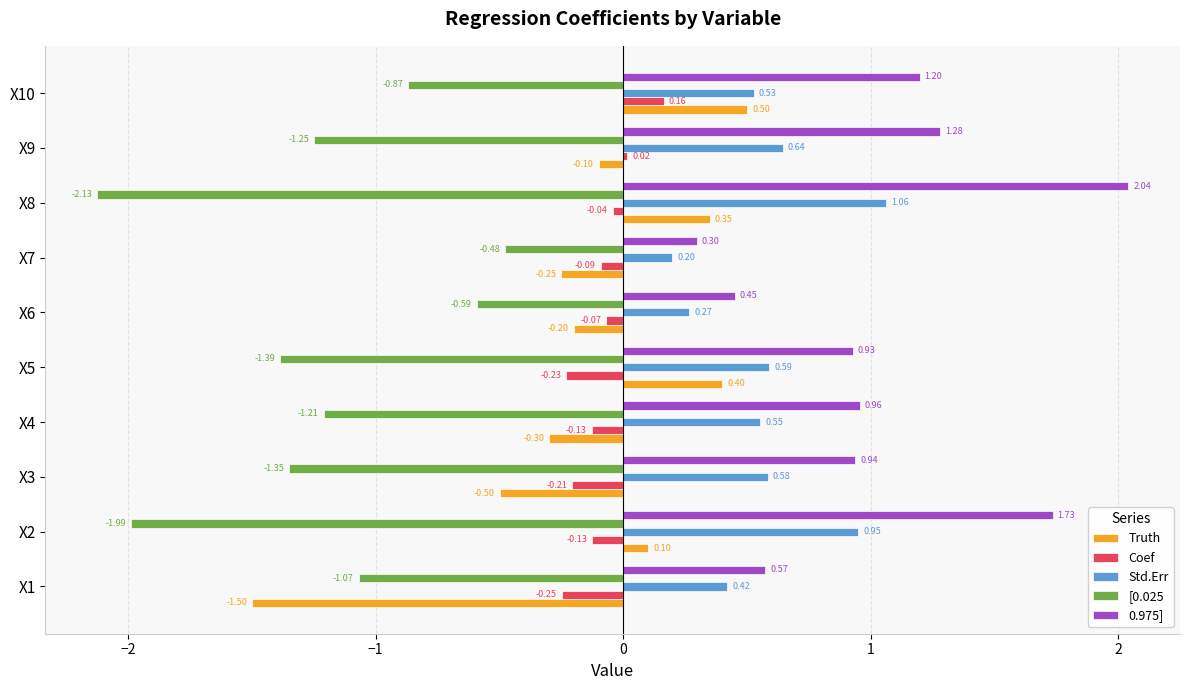

How many categories are shown in the chart?

10